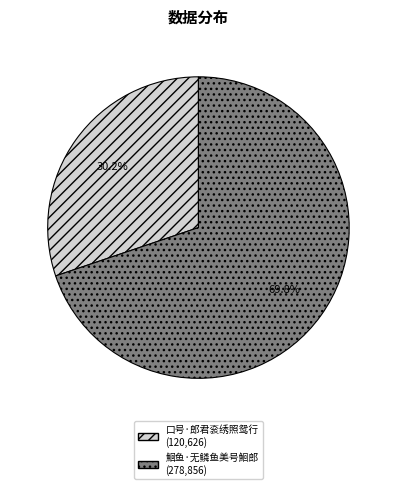

To the nearest percent, what is the difference between the 口号·郎君衮绣照鸳行 and 鮰鱼·无鳞鱼美号鮰郎 slice percentages?

40%